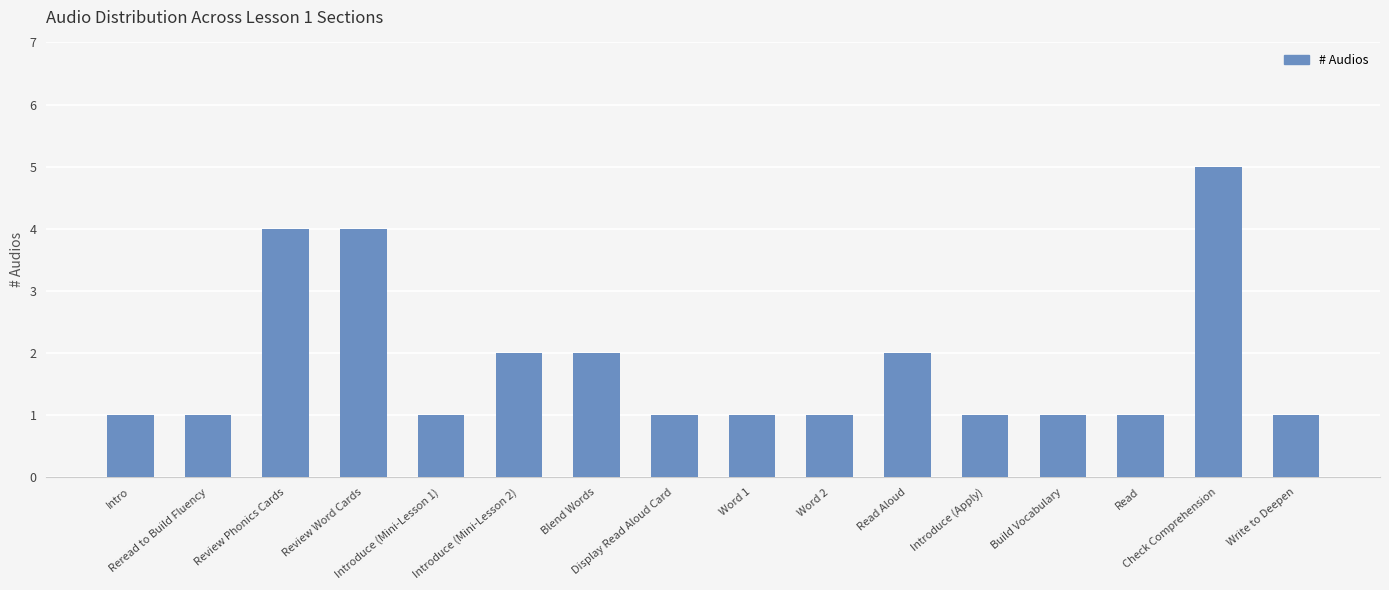

How many bars are there in total?

16